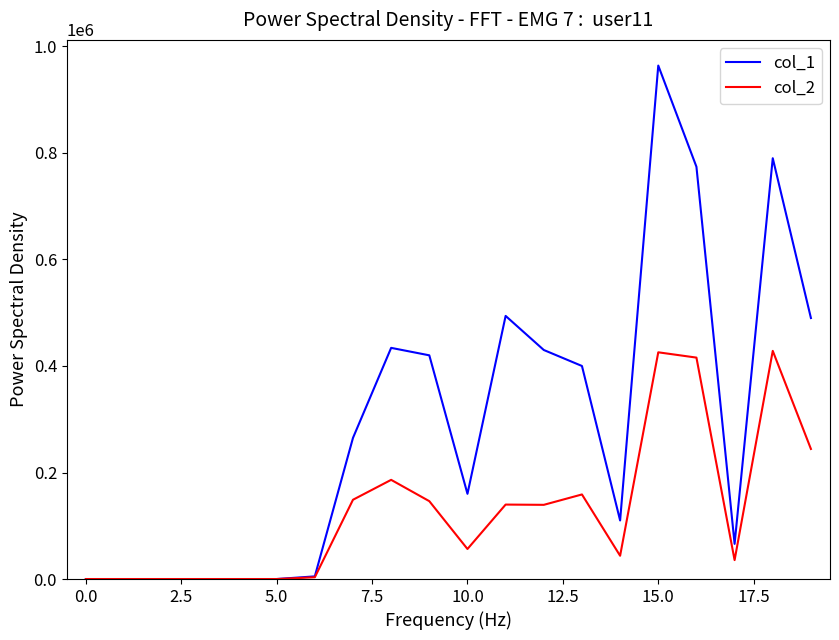

List the series in order of their overall mean, highest first.

col_1, col_2